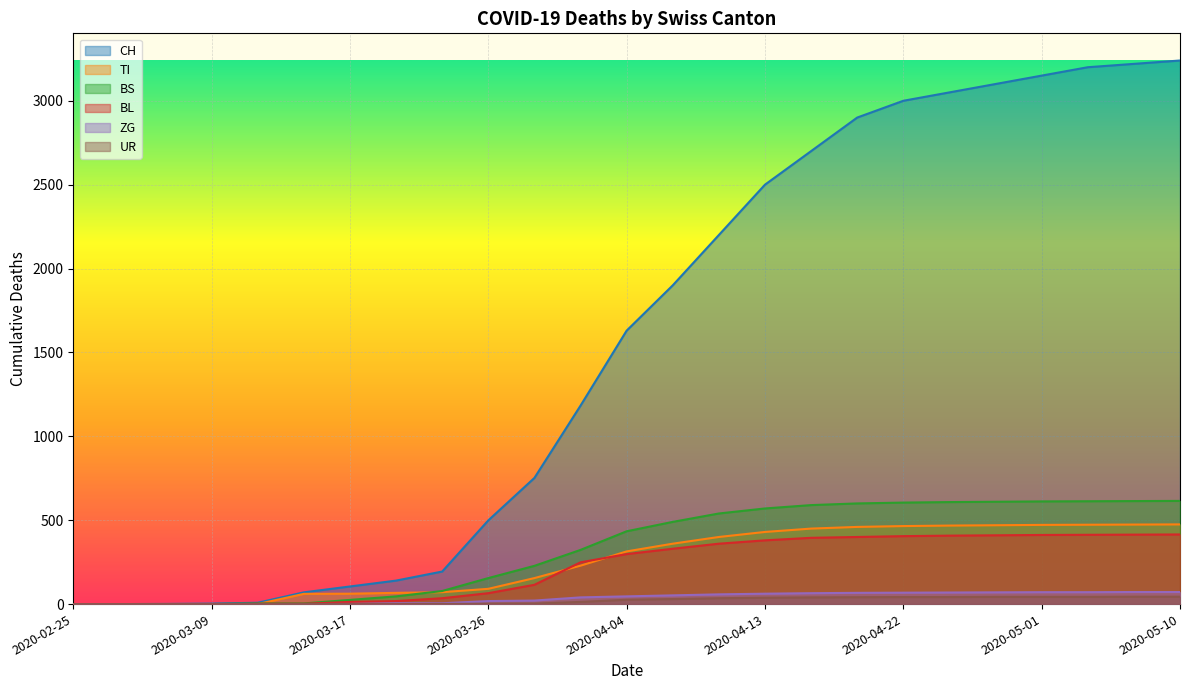

Between 2020-03-23 and 2020-04-10, which series saw the biggest shift?

CH